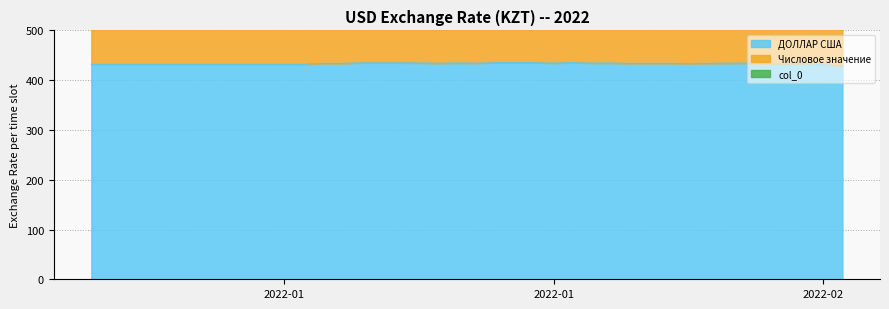

True or false: col_0 has a value of 939.0 at 2022-01-08.

True